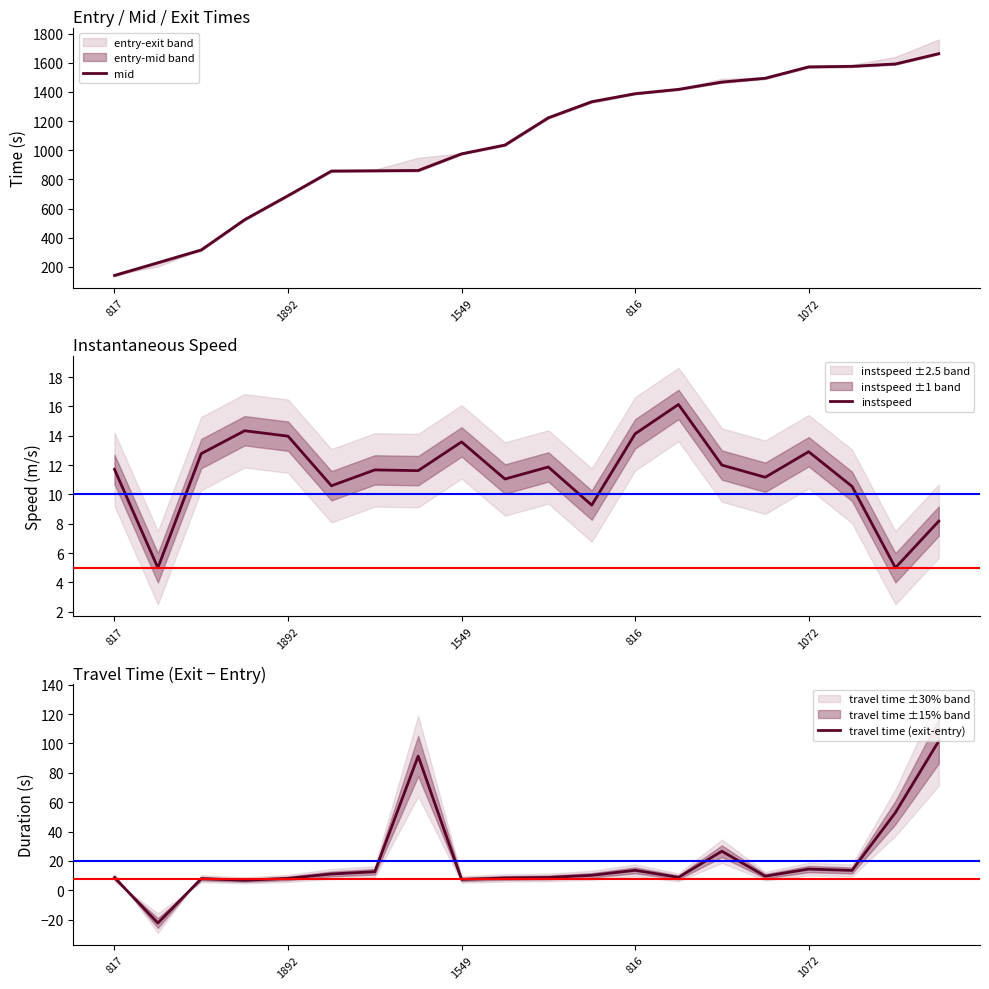

How many data points in travel time (exit-entry) are above 10?

10